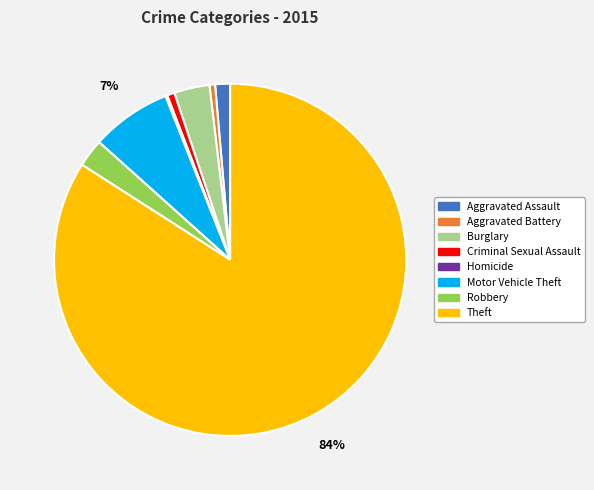

Between Motor Vehicle Theft and Aggravated Assault, which is larger?

Motor Vehicle Theft